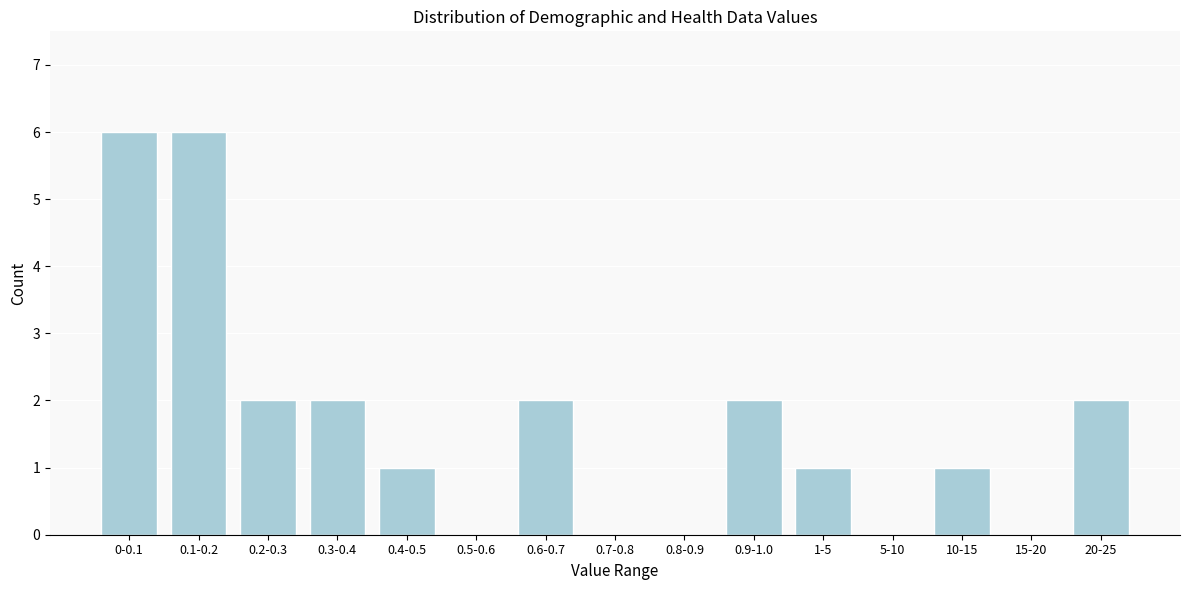

Reading left to right, list all the values displayed in this chart.

0-0.1=6	0.1-0.2=6	0.2-0.3=2	0.3-0.4=2	0.4-0.5=1	0.5-0.6=0	0.6-0.7=2	0.7-0.8=0	0.8-0.9=0	0.9-1.0=2	1-5=1	5-10=0	10-15=1	15-20=0	20-25=2